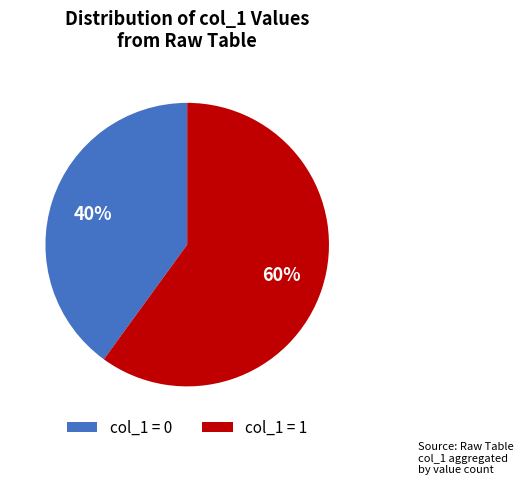

Rank the categories by value from highest to lowest.

col_1 = 1, col_1 = 0